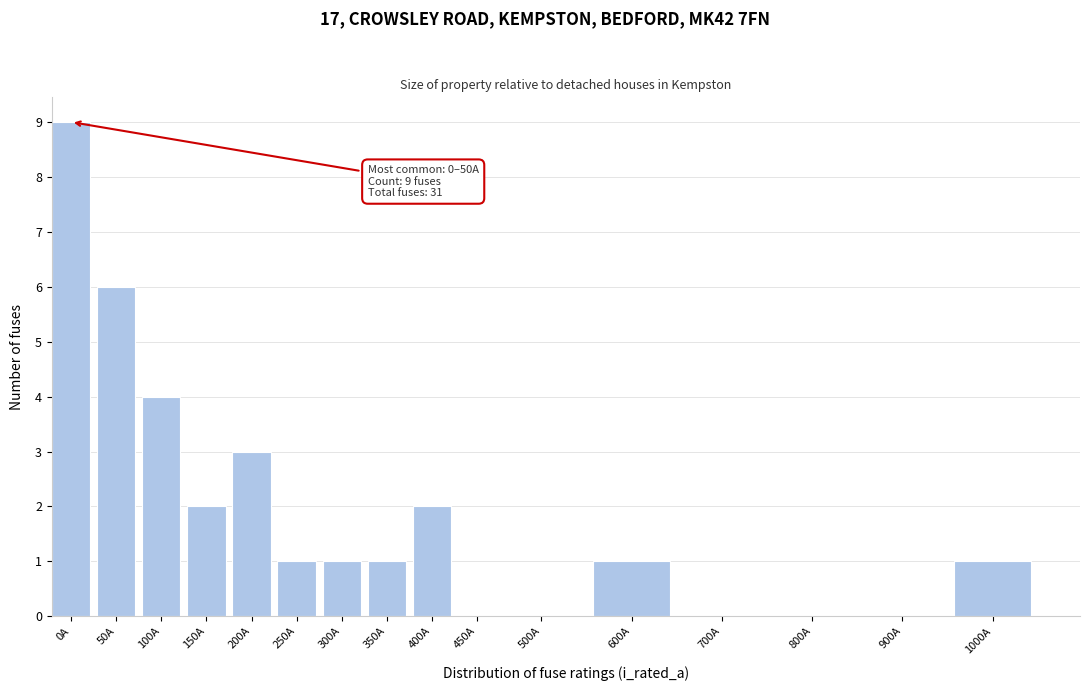

Reading right to left, transcribe all the data shown in this chart.

1000A=1	900A=0	800A=0	700A=0	600A=1	500A=0	450A=0	400A=2	350A=1	300A=1	250A=1	200A=3	150A=2	100A=4	50A=6	0A=9